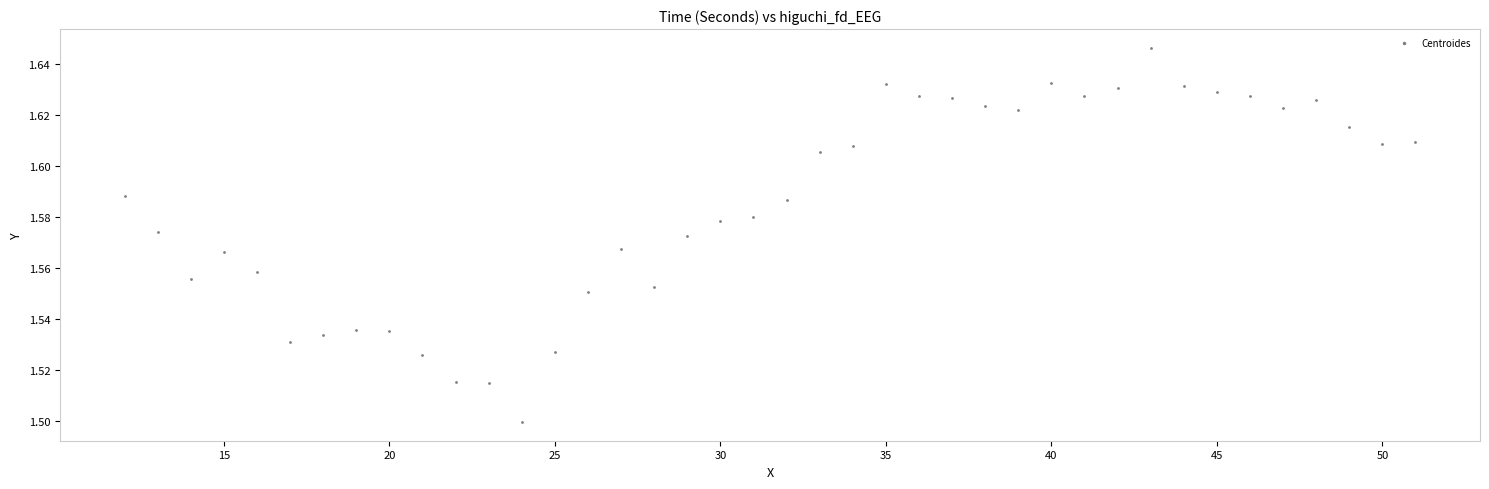

What is the range of X values (max minus min)?

39.0